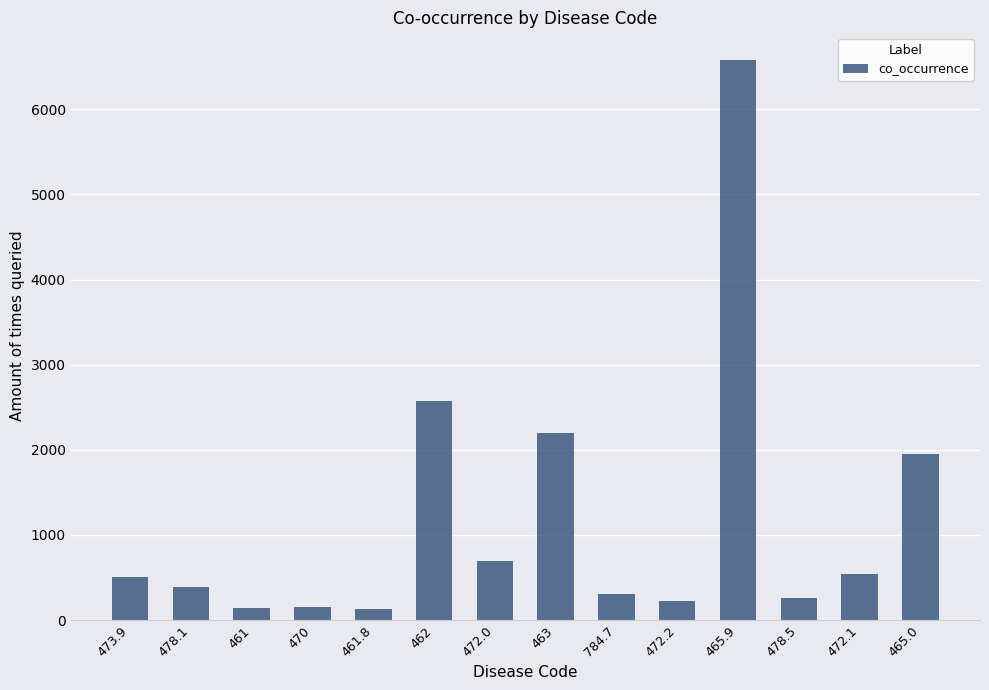

How many bars are there in total?

14